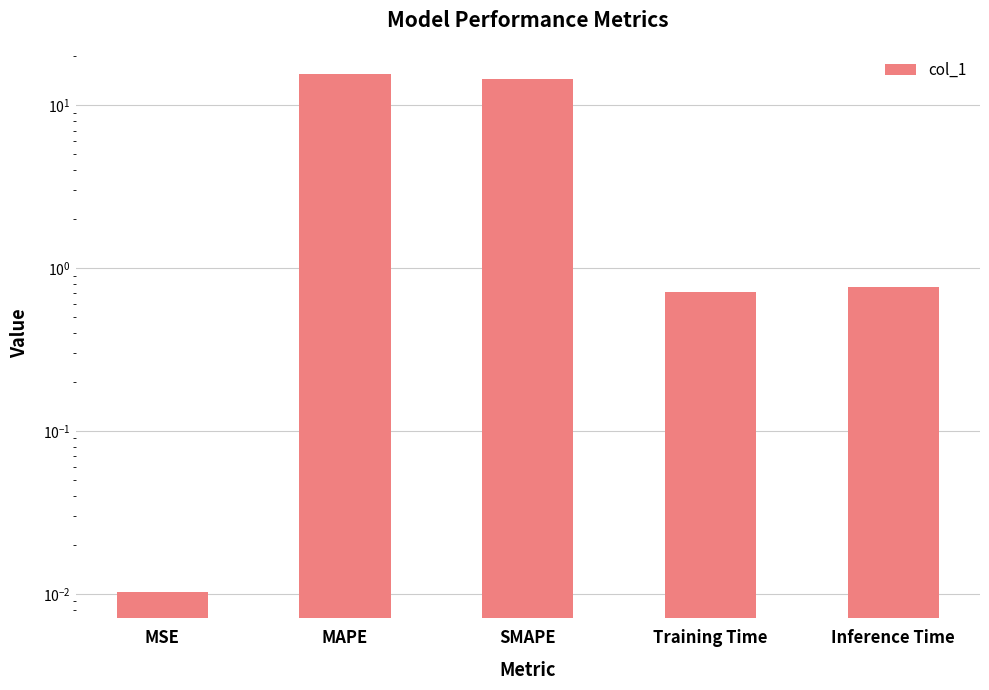

What is the average value?

6.3